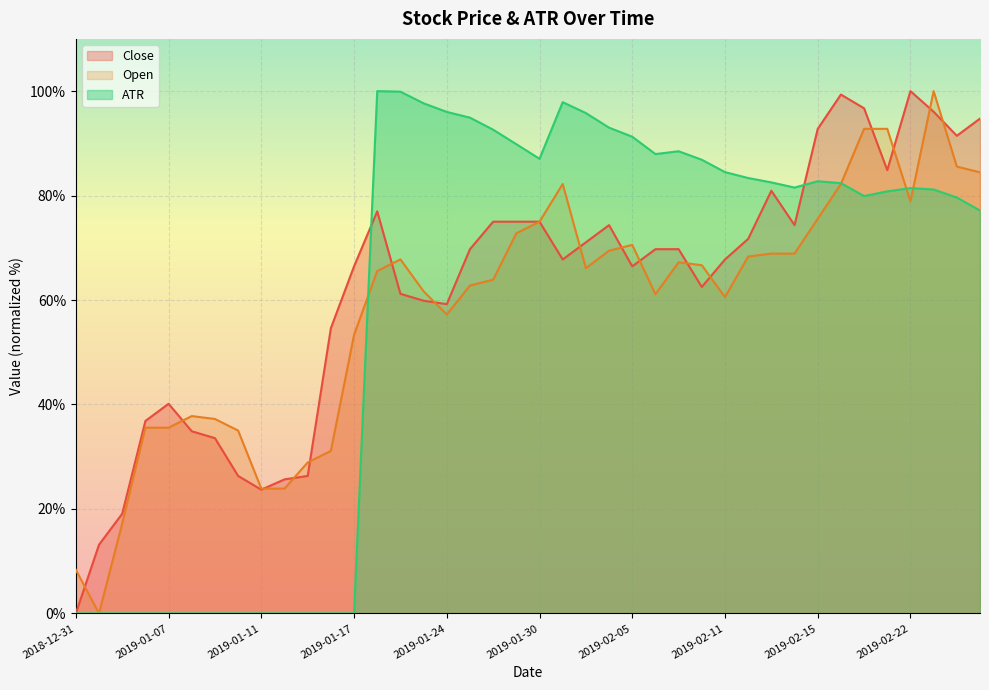

Does the chart display data point markers on the line(s)?

No